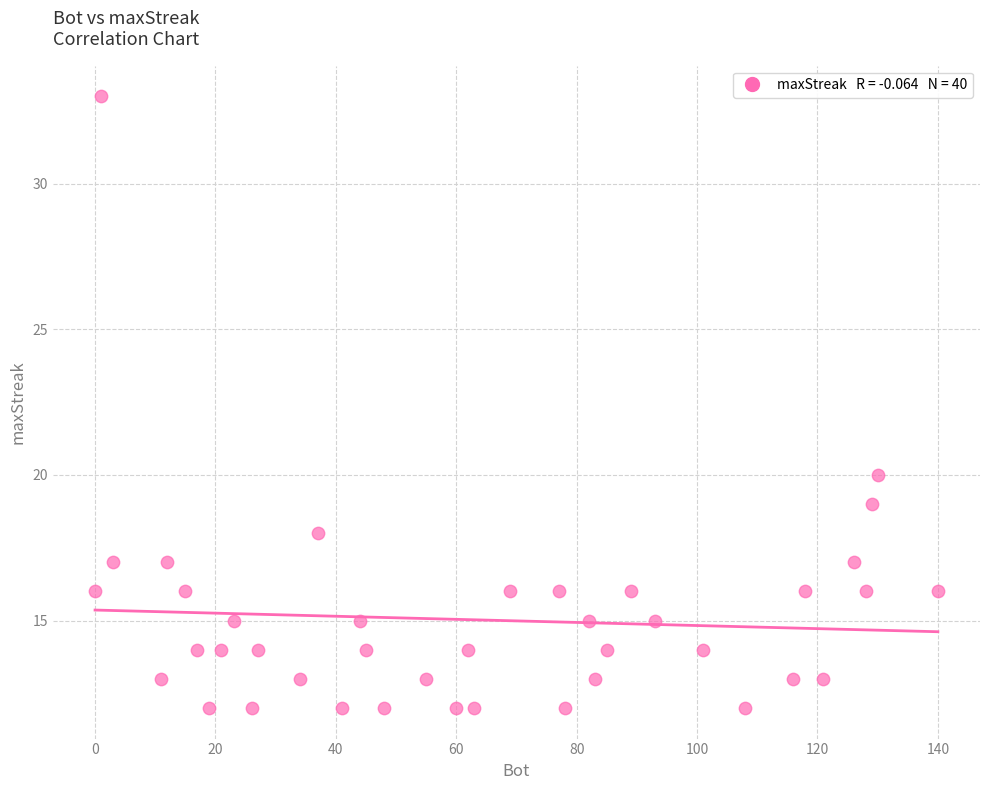

What is the range of X values (max minus min)?

140